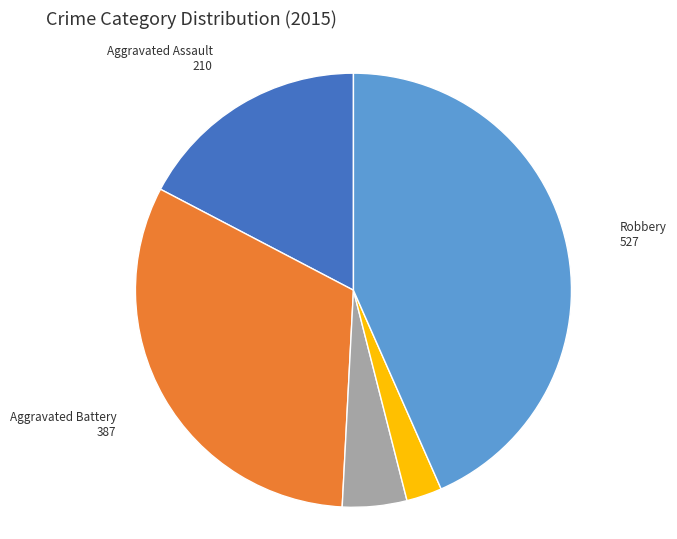

Which category has the smallest portion of the pie?

Homicide